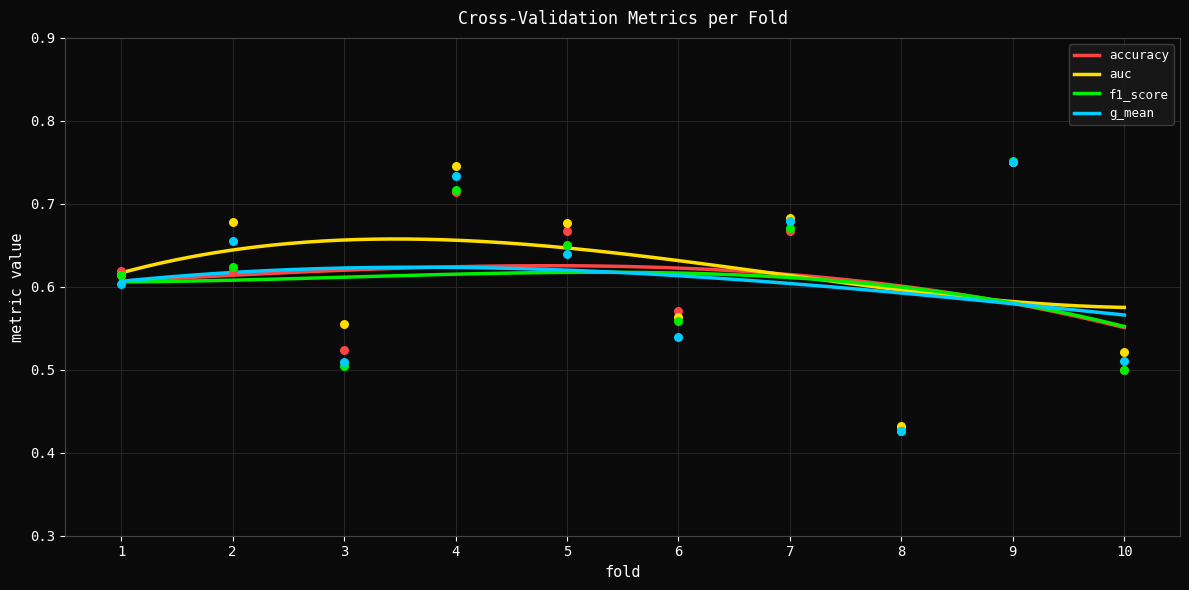

At how many categories does at least one series exceed 0?

10